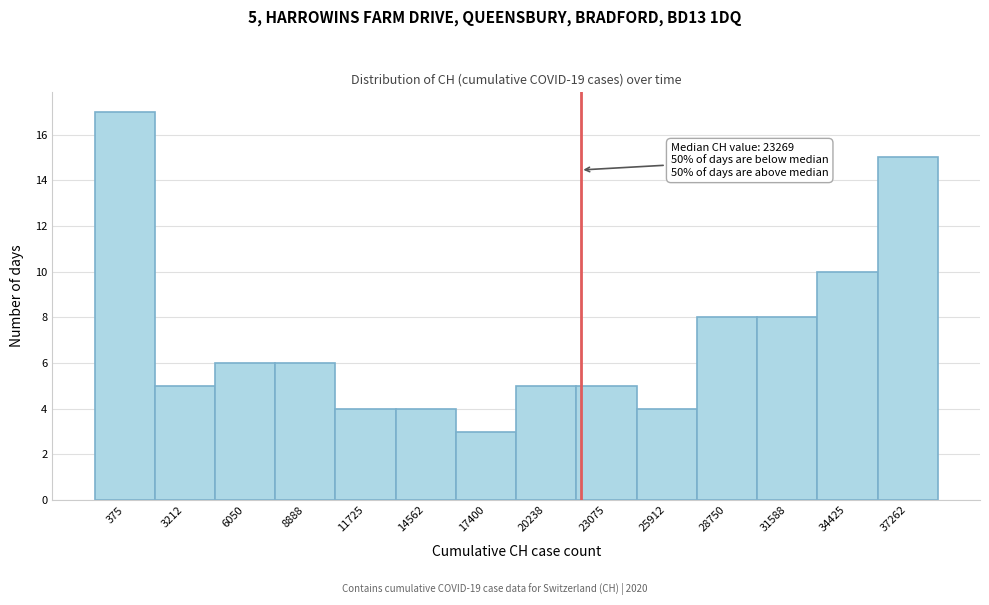

Reading left to right, transcribe all the data shown in this chart.

375=17	3212=5	6050=6	8888=6	11725=4	14562=4	17400=3	20238=5	23075=5	25912=4	28750=8	31588=8	34425=10	37262=15